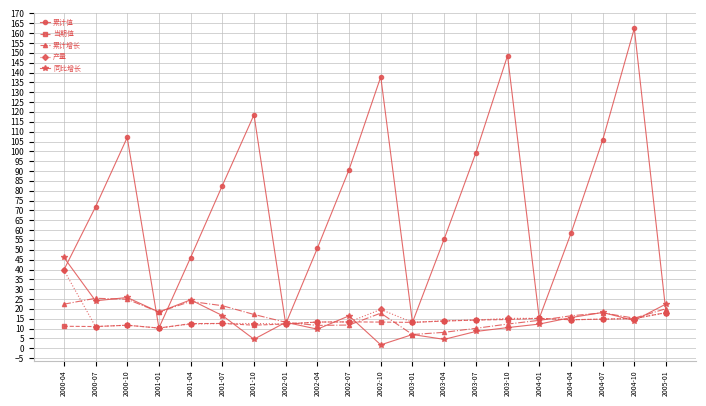

Rank the series by their maximum value, from lowest to highest.

当期值, 累计增长, 产量, 同比增长, 累计值